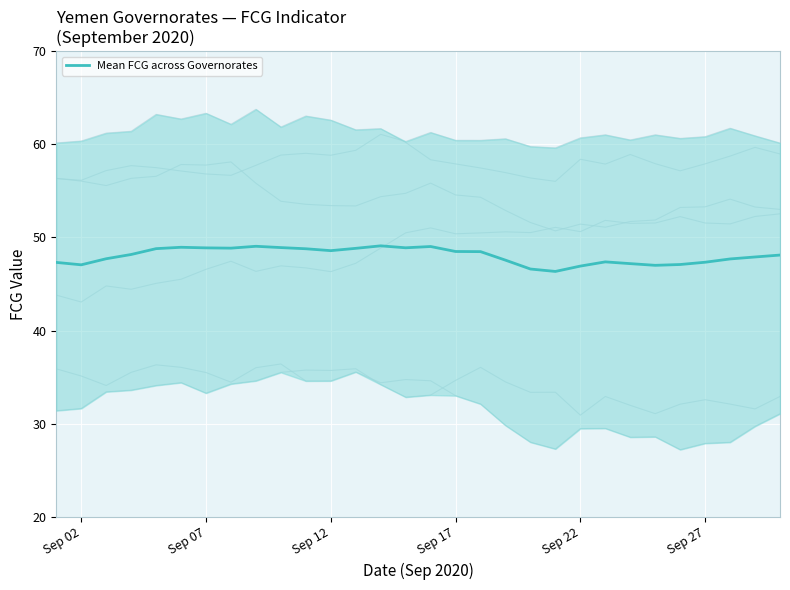

True or false: Mean FCG across Governorates has a value of 46.9 at Sep 22.

True